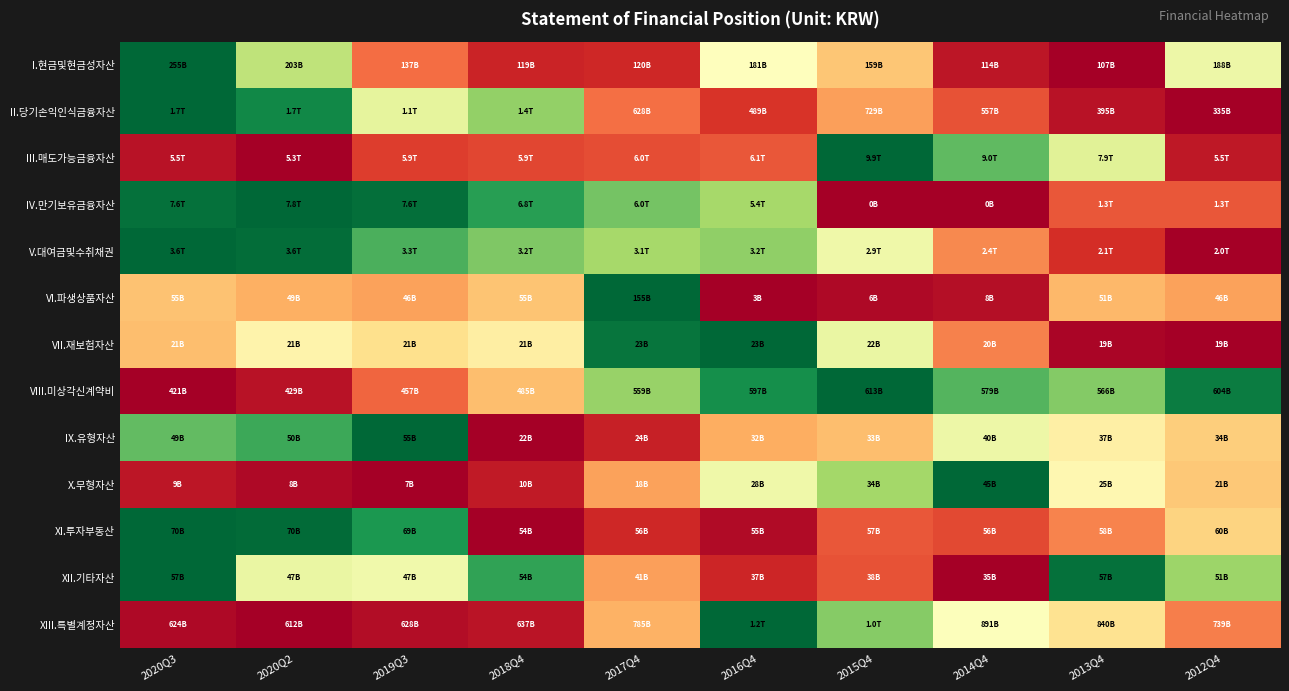

Reading left to right, transcribe all the data shown in this chart.

I.현금및현금성자산: 2020Q3=1.0	2020Q2=0.6	2019Q3=0.2	2018Q4=0.1	2017Q4=0.1	2016Q4=0.5	2015Q4=0.4	2014Q4=0.0	2013Q4=0.0	2012Q4=0.5
II.당기손익인식금융자산: 2020Q3=1.0	2020Q2=0.9	2019Q3=0.6	2018Q4=0.7	2017Q4=0.2	2016Q4=0.1	2015Q4=0.3	2014Q4=0.2	2013Q4=0.0	2012Q4=0.0
III.매도가능금융자산: 2020Q3=0.0	2020Q2=0.0	2019Q3=0.1	2018Q4=0.1	2017Q4=0.1	2016Q4=0.2	2015Q4=1.0	2014Q4=0.8	2013Q4=0.6	2012Q4=0.1
IV.만기보유금융자산: 2020Q3=1.0	2020Q2=1.0	2019Q3=1.0	2018Q4=0.9	2017Q4=0.8	2016Q4=0.7	2015Q4=0.0	2014Q4=0.0	2013Q4=0.2	2012Q4=0.2
V.대여금및수취채권: 2020Q3=1.0	2020Q2=1.0	2019Q3=0.8	2018Q4=0.8	2017Q4=0.7	2016Q4=0.7	2015Q4=0.5	2014Q4=0.2	2013Q4=0.1	2012Q4=0.0
VI.파생상품자산: 2020Q3=0.3	2020Q2=0.3	2019Q3=0.3	2018Q4=0.3	2017Q4=1.0	2016Q4=0.0	2015Q4=0.0	2014Q4=0.0	2013Q4=0.3	2012Q4=0.3
VII.재보험자산: 2020Q3=0.3	2020Q2=0.5	2019Q3=0.4	2018Q4=0.4	2017Q4=1.0	2016Q4=1.0	2015Q4=0.6	2014Q4=0.2	2013Q4=0.0	2012Q4=0.0
VIII.미상각신계약비: 2020Q3=0.0	2020Q2=0.0	2019Q3=0.2	2018Q4=0.3	2017Q4=0.7	2016Q4=0.9	2015Q4=1.0	2014Q4=0.8	2013Q4=0.8	2012Q4=1.0
IX.유형자산: 2020Q3=0.8	2020Q2=0.9	2019Q3=1.0	2018Q4=0.0	2017Q4=0.1	2016Q4=0.3	2015Q4=0.3	2014Q4=0.5	2013Q4=0.5	2012Q4=0.4
X.무형자산: 2020Q3=0.0	2020Q2=0.0	2019Q3=0.0	2018Q4=0.1	2017Q4=0.3	2016Q4=0.5	2015Q4=0.7	2014Q4=1.0	2013Q4=0.5	2012Q4=0.4
XI.투자부동산: 2020Q3=1.0	2020Q2=1.0	2019Q3=0.9	2018Q4=0.0	2017Q4=0.1	2016Q4=0.0	2015Q4=0.2	2014Q4=0.1	2013Q4=0.2	2012Q4=0.4
XII.기타자산: 2020Q3=1.0	2020Q2=0.6	2019Q3=0.5	2018Q4=0.9	2017Q4=0.3	2016Q4=0.1	2015Q4=0.2	2014Q4=0.0	2013Q4=1.0	2012Q4=0.7
XIII.특별계정자산: 2020Q3=0.0	2020Q2=0.0	2019Q3=0.0	2018Q4=0.0	2017Q4=0.3	2016Q4=1.0	2015Q4=0.7	2014Q4=0.5	2013Q4=0.4	2012Q4=0.2